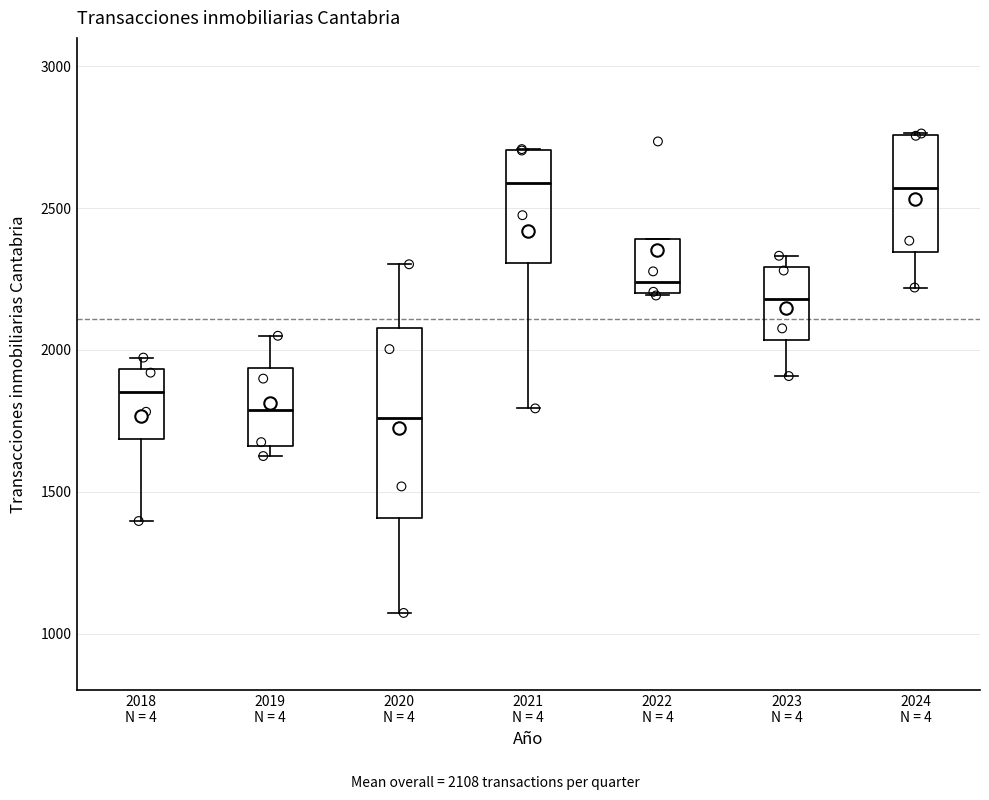

Reading left to right, transcribe this box plot: for each box, give where its median line is, the range the box spans, and where its two whiskers end, as read against the y-axis. The values are not printed on the chart, so give them approximately, as read against the axis.

2018 N = 4: median 1850, box 1700 to 1950, whiskers 1400 to 1950 (just above the box's upper edge)
2019 N = 4: median 1800, box 1650 to 1950, whiskers 1650 (just below the box's lower edge) to 2050
2020 N = 4: median 1750, box 1400 to 2100, whiskers 1050 to 2300
2021 N = 4: median 2600, box 2300 to 2700, whiskers 1800 to 2700
2022 N = 4: median 2250, box 2200 to 2400, whiskers 2200 to 2400
2023 N = 4: median 2200, box 2050 to 2300, whiskers 1900 to 2350
2024 N = 4: median 2550, box 2350 to 2750, whiskers 2200 to 2750